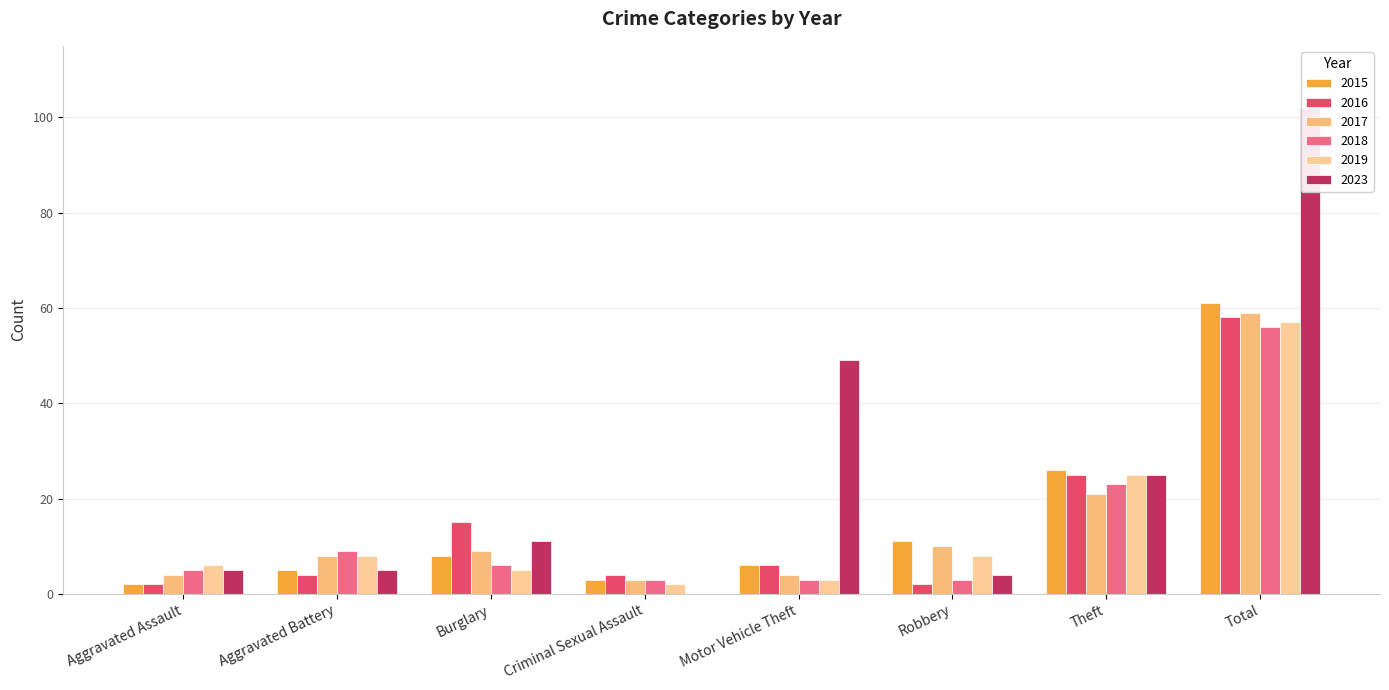

At how many categories does at least one series exceed 56?

1